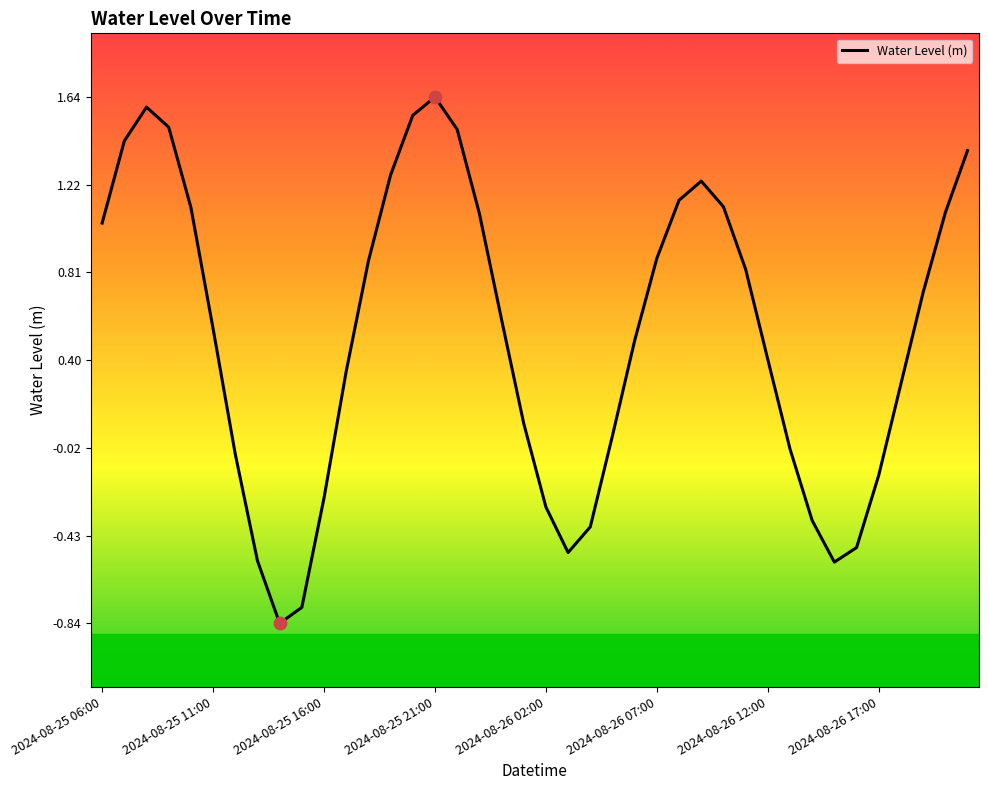

What is the difference between the maximum and minimum values?

2.5